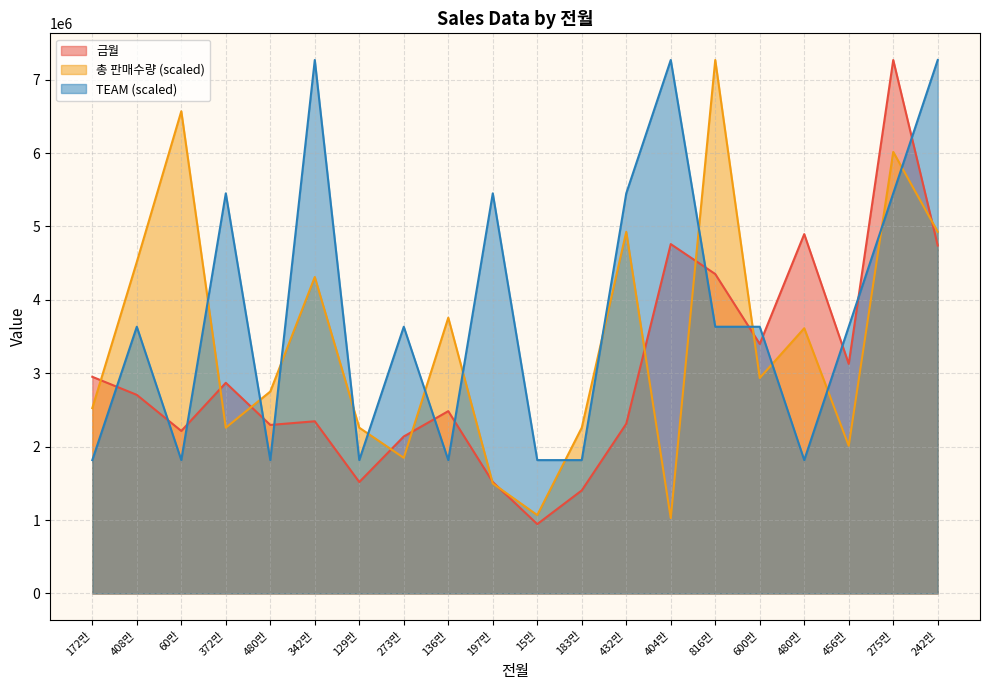

What is the total value across all series at 242만?

16935457.6